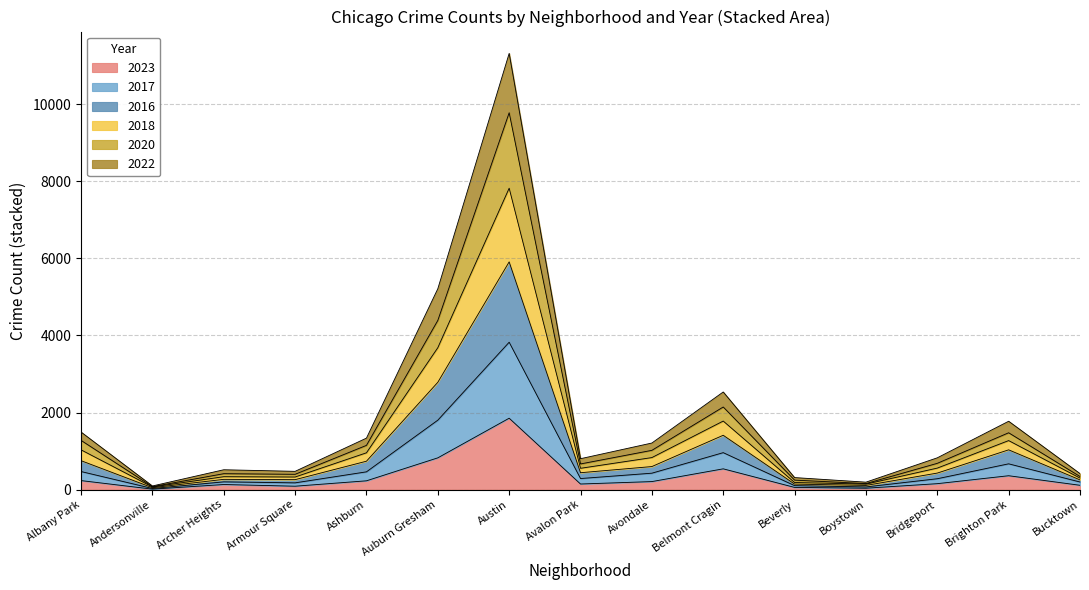

At which category is the sum across all series the highest?

Austin